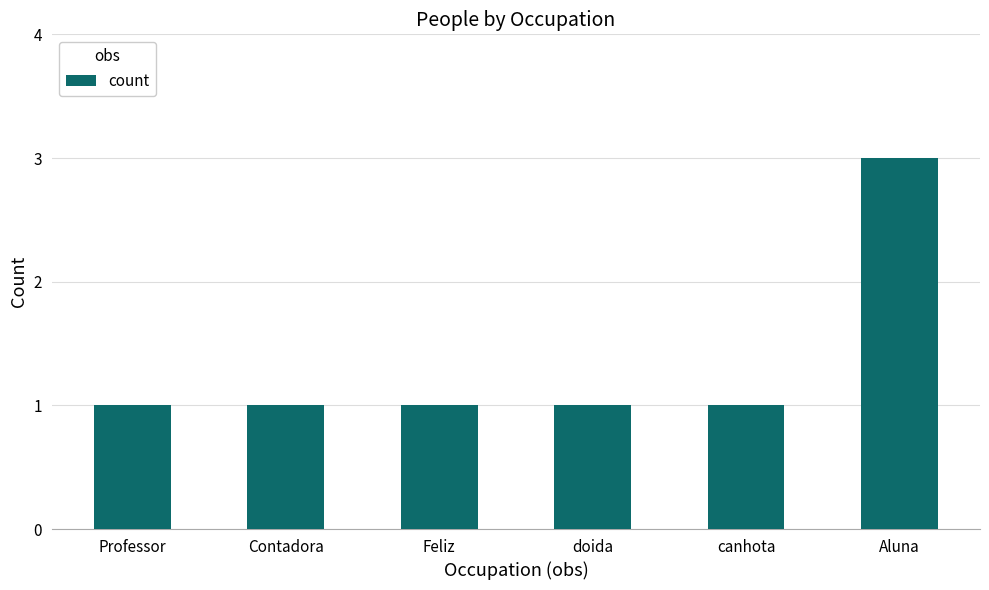

The value at doida is 1. True or false?

True